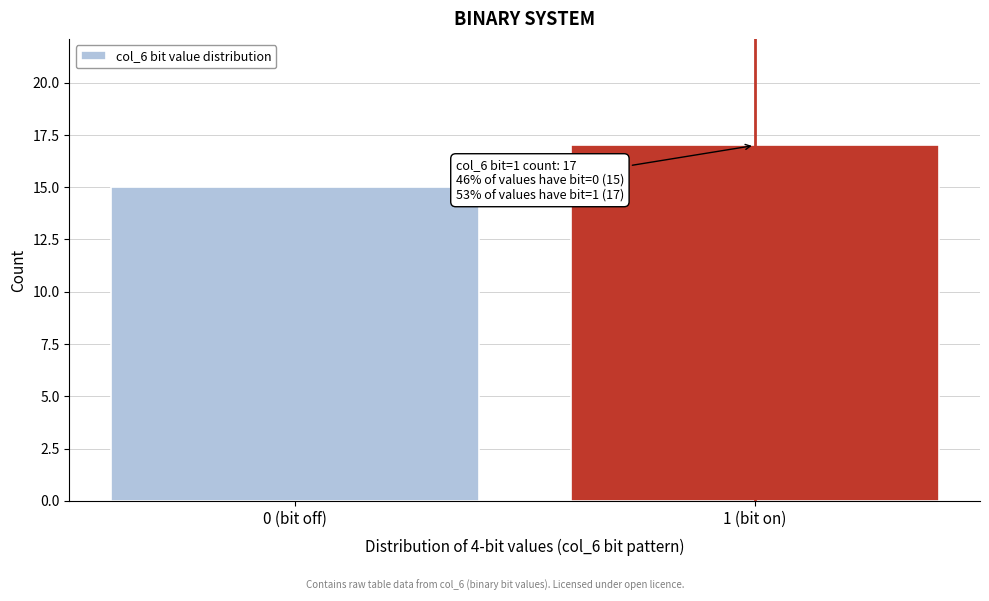

Reading right to left, what are all the values shown in this chart?

17	15